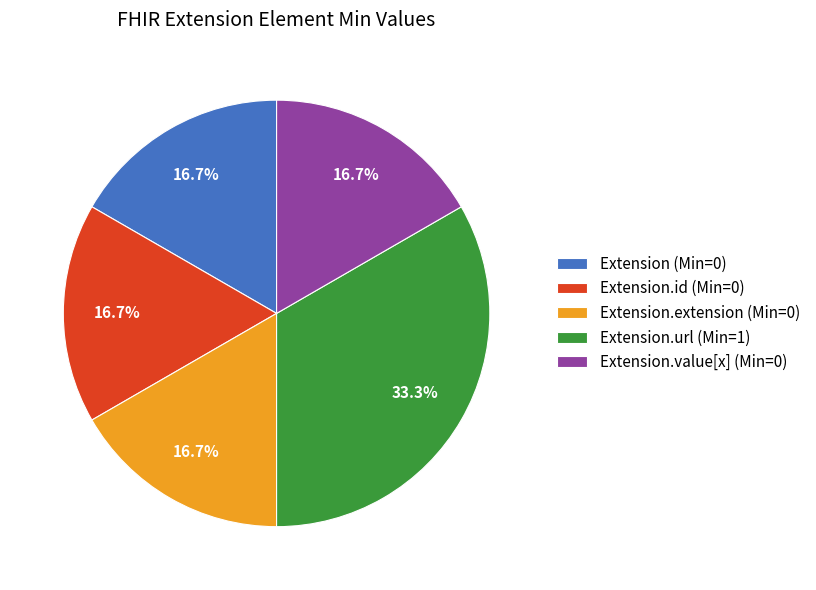

How much of the chart is everything except Extension.value[x] (Min=0)?

83.3%